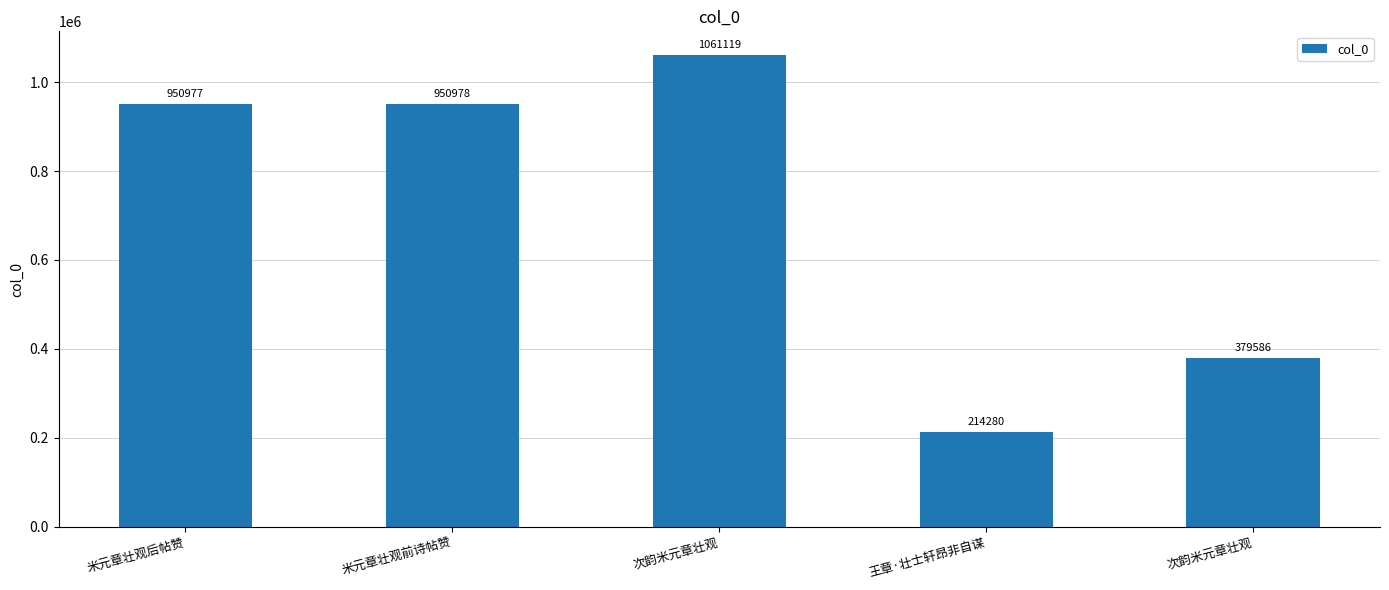

Where does the data first go above 950977?

米元章壮观前诗帖赞